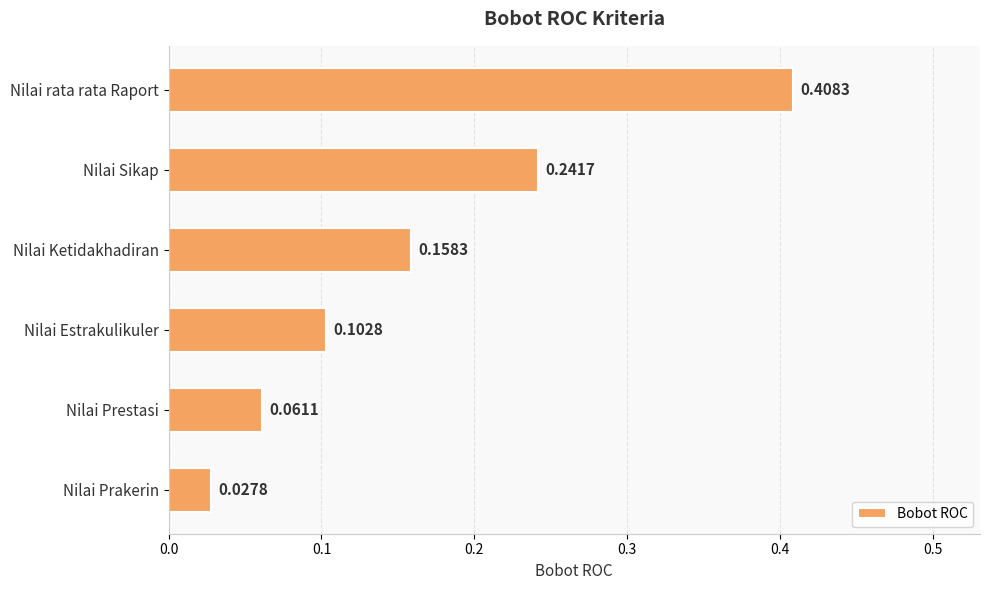

What is the difference between the maximum and second lowest values?

0.3